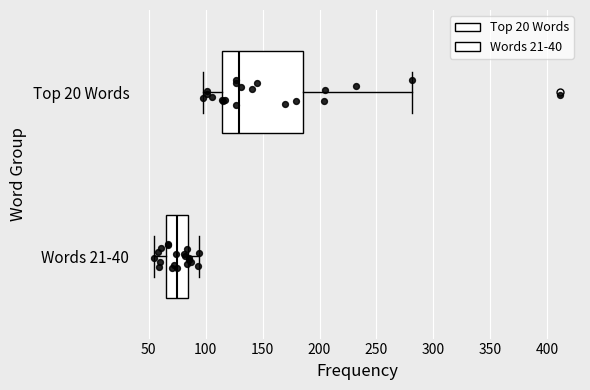

Reading bottom to top, read every box against the x-axis: the position of its median line, the range the box covers, and the ends of its whiskers. The values are not printed on the chart, so give them approximately, as read against the axis.

Words 21-40: median 75, box 65 to 85, whiskers 55 to 95
Top 20 Words: median 130, box 115 to 185, whiskers 100 to 280